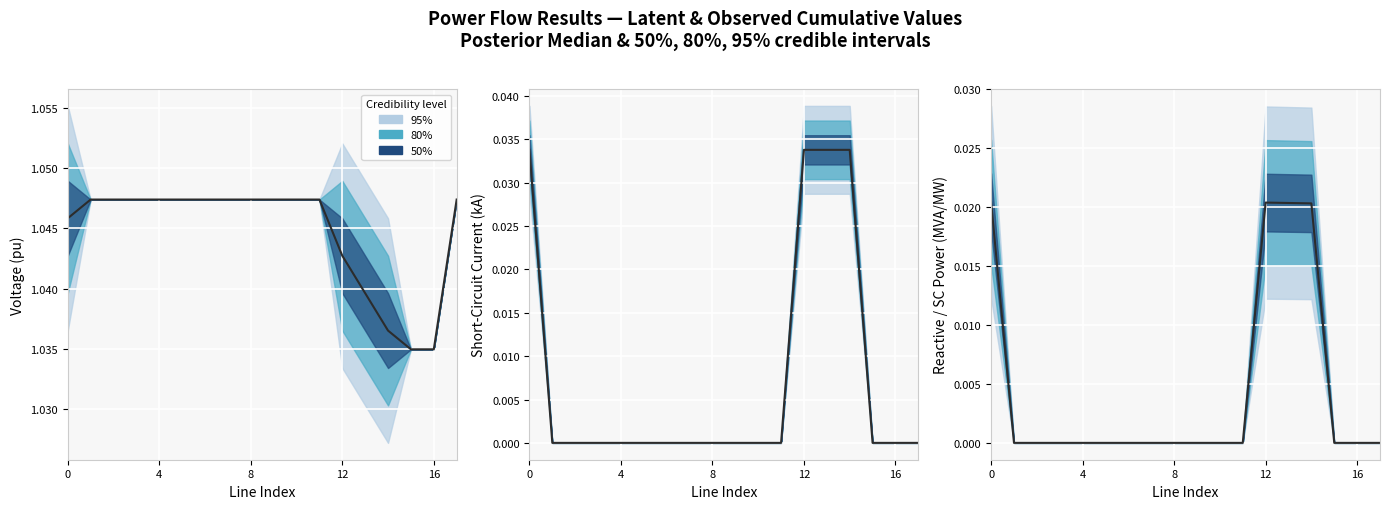

The value at 16 is 0.0. True or false?

True